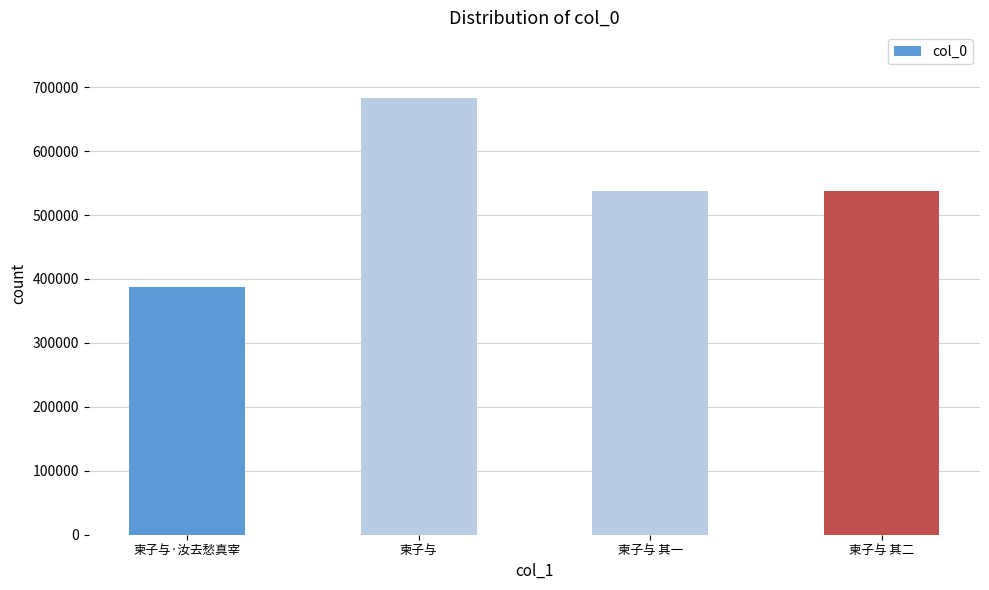

What is the greatest value displayed?

683287